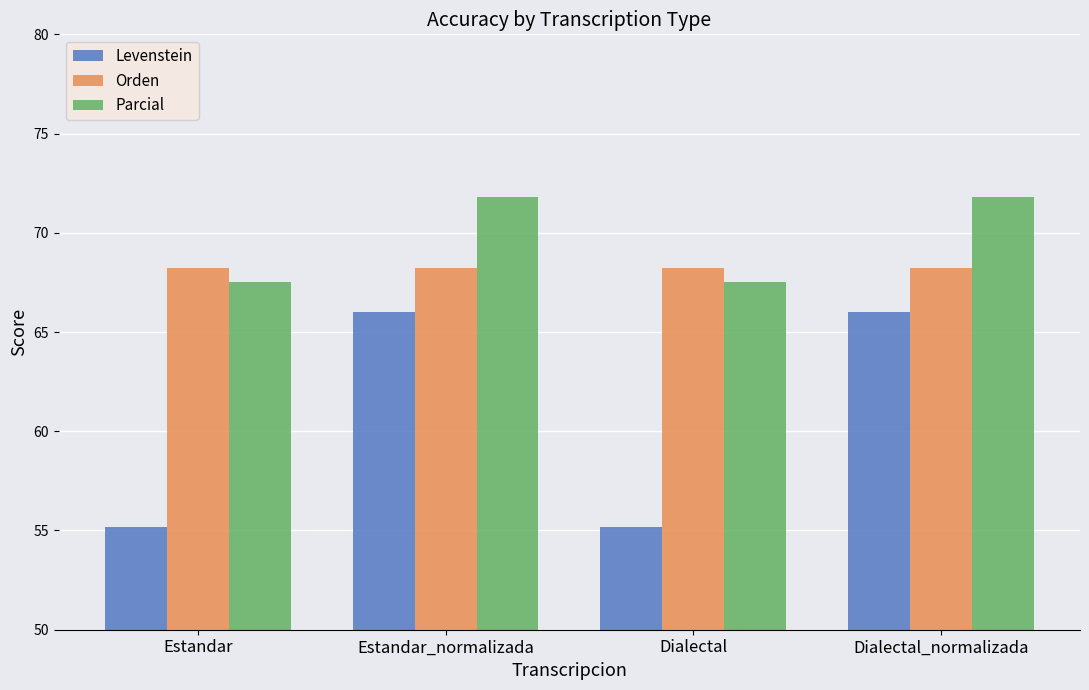

Reading right to left, list all the values displayed in this chart.

Levenstein: 66.0	55.2	66.0	55.2
Orden: 68.2	68.2	68.2	68.2
Parcial: 71.8	67.5	71.8	67.5